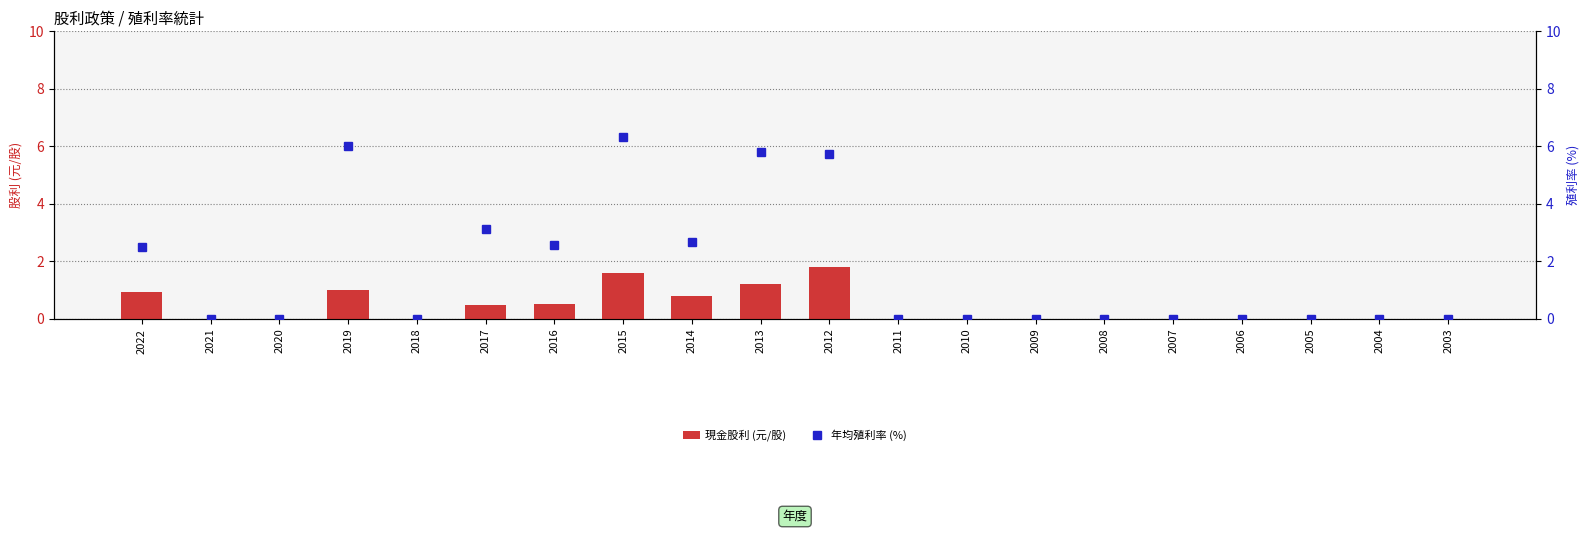

What is the value of the 現金股利 (元/股) bar at the 1st from the left?

0.9